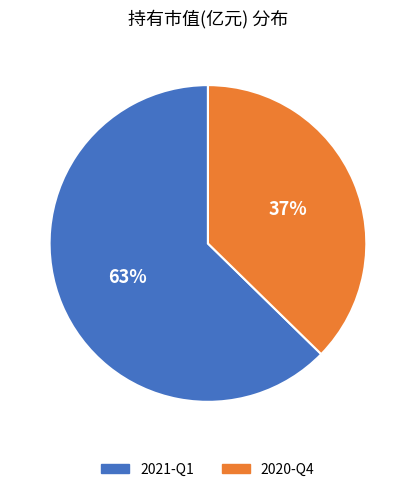

Which slice is the smallest?

2020-Q4